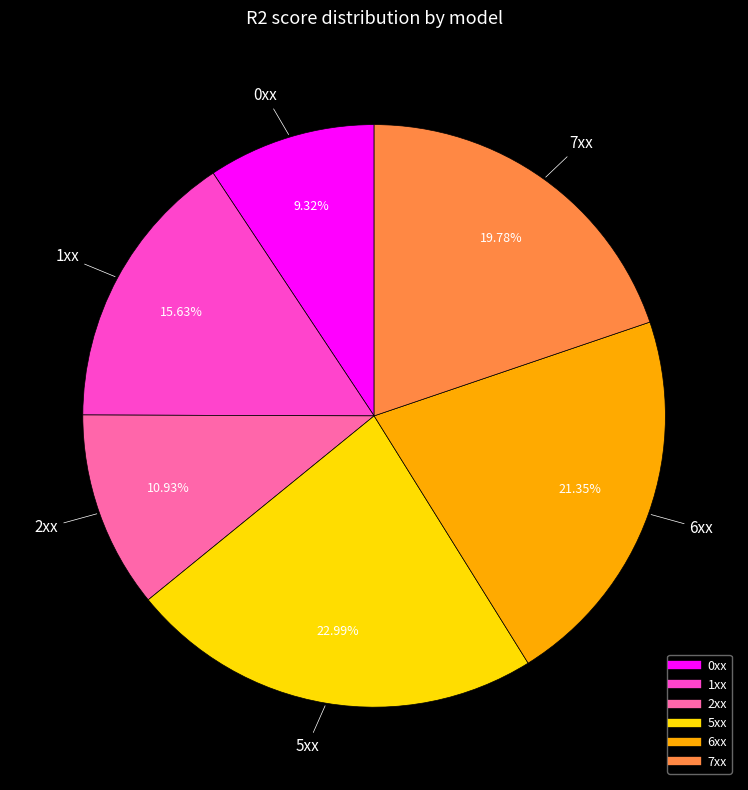

Which slice is the largest?

5xx